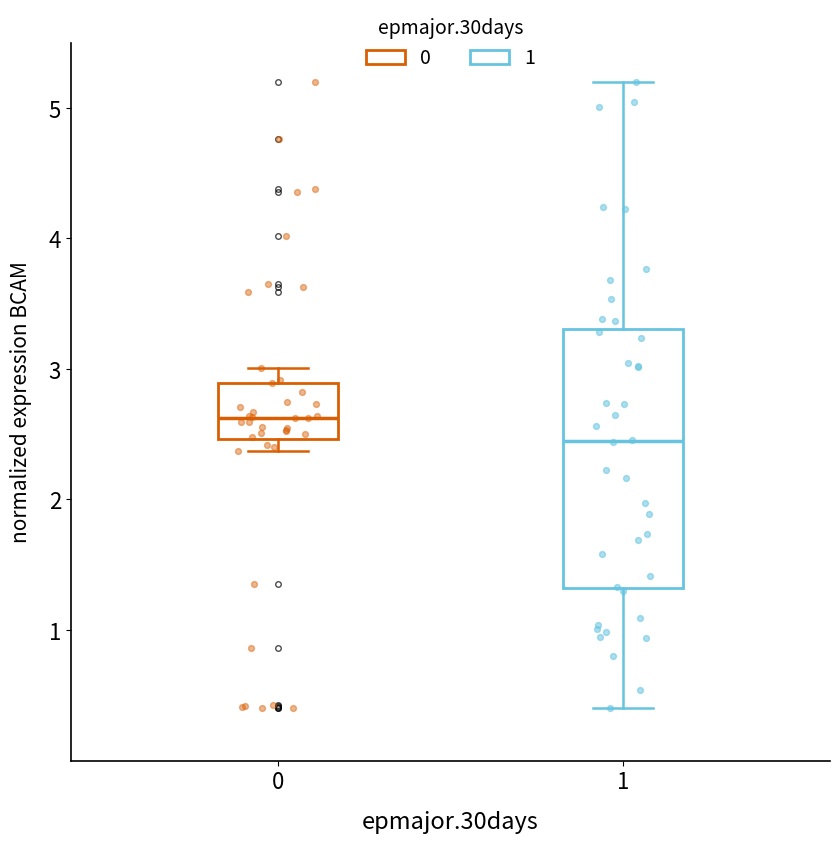

Reading left to right, read every box against the y-axis: the position of its median line, the range the box covers, and the ends of its whiskers. The values are not printed on the chart, so give them approximately, as read against the axis.

0: median 2.6, box 2.5 to 2.9, whiskers 2.4 to 3.0
1: median 2.4, box 1.3 to 3.3, whiskers 0.4 to 5.2